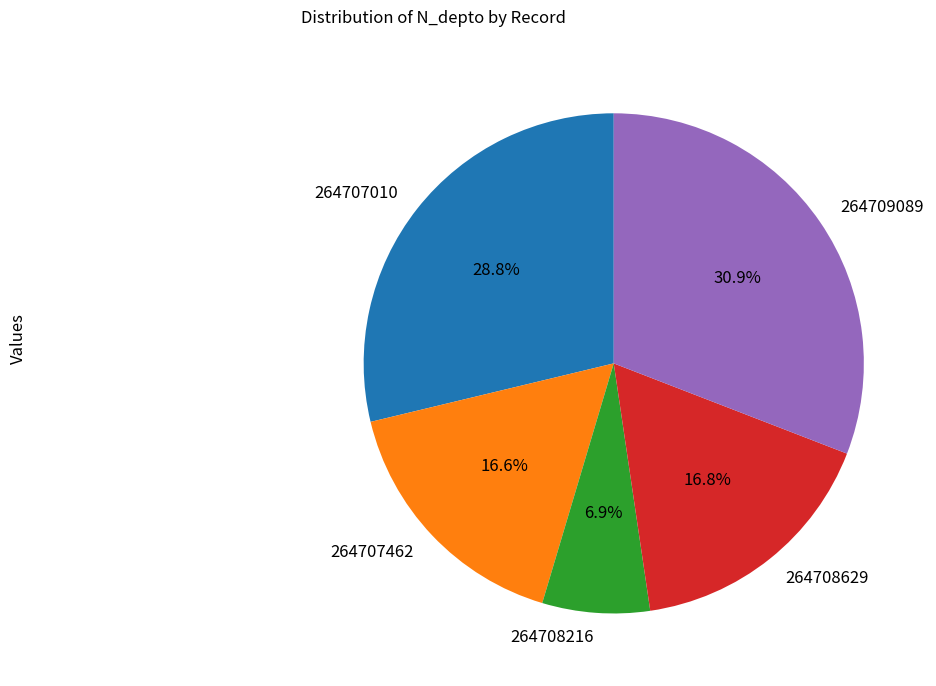

How much of the chart is everything except 264707462?

83.4%